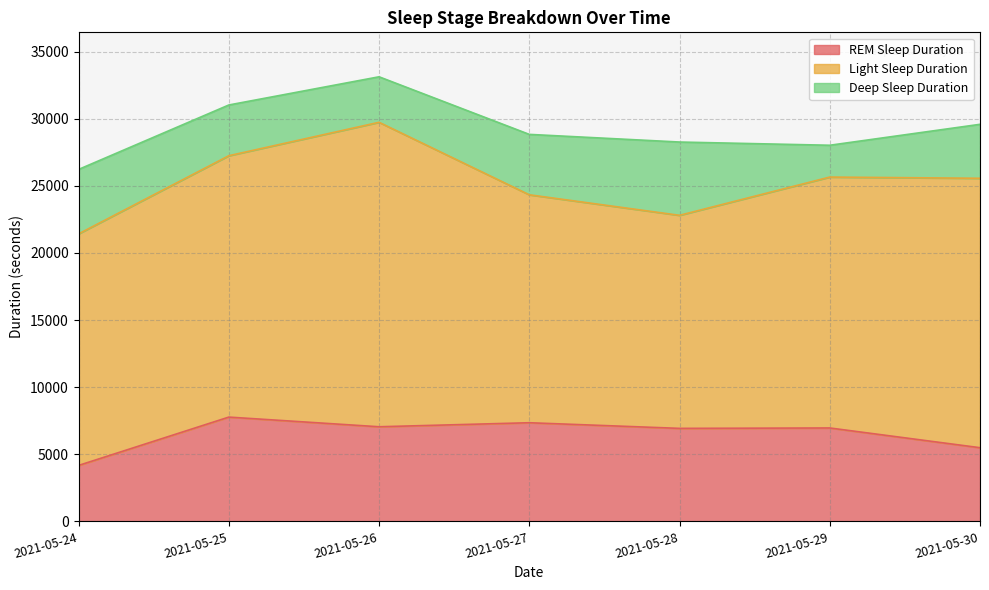

At how many categories does at least one series exceed 13320?

7